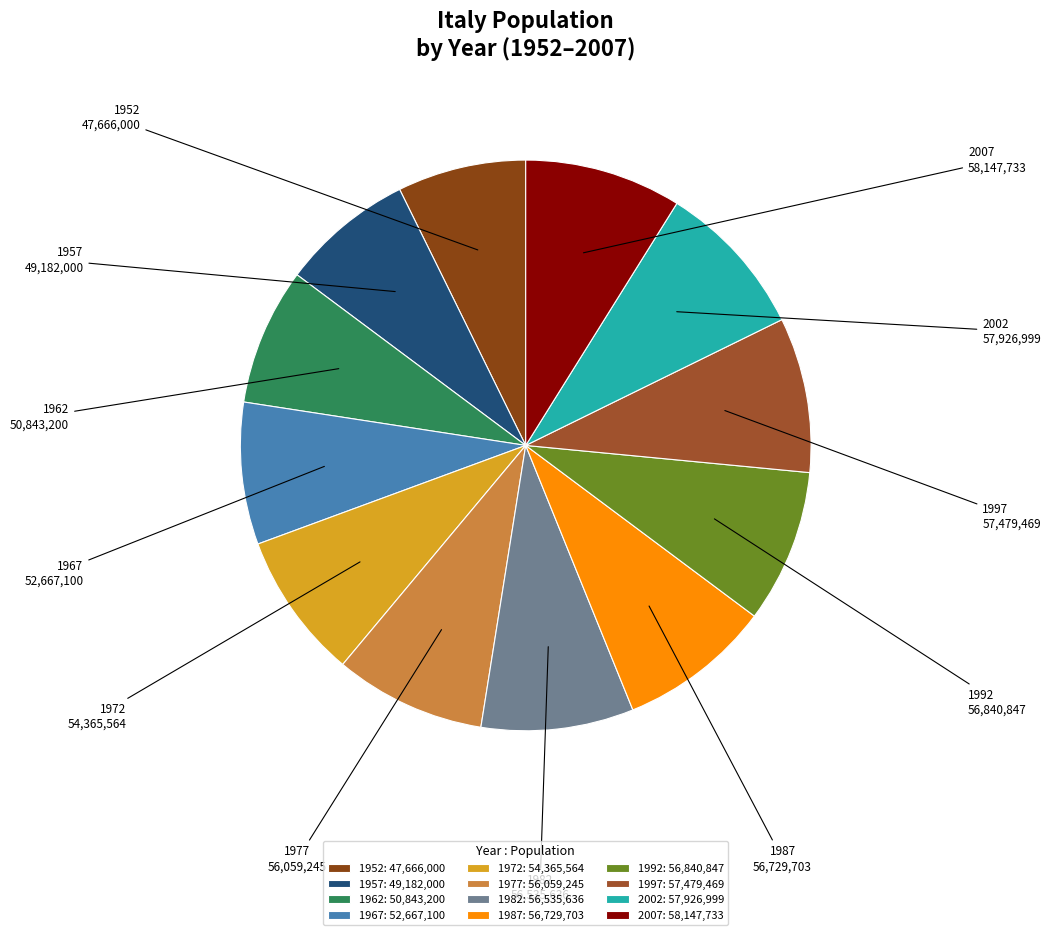

Is 1987 the majority of the pie?

No